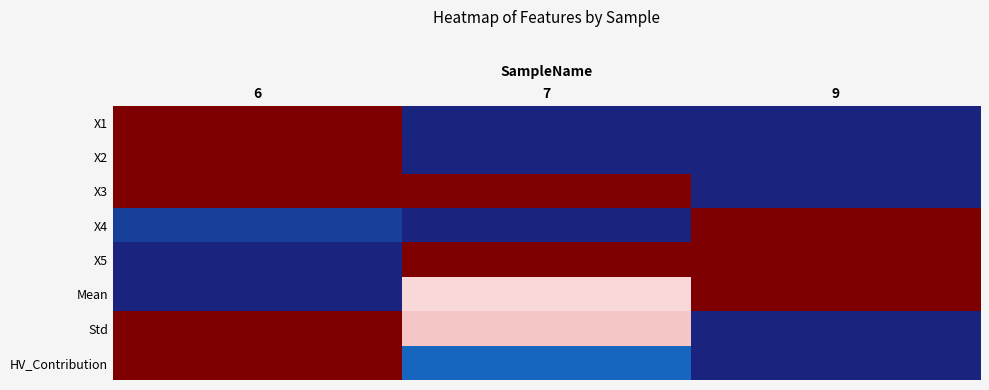

What is the difference between the highest and lowest values at 7?

1.0